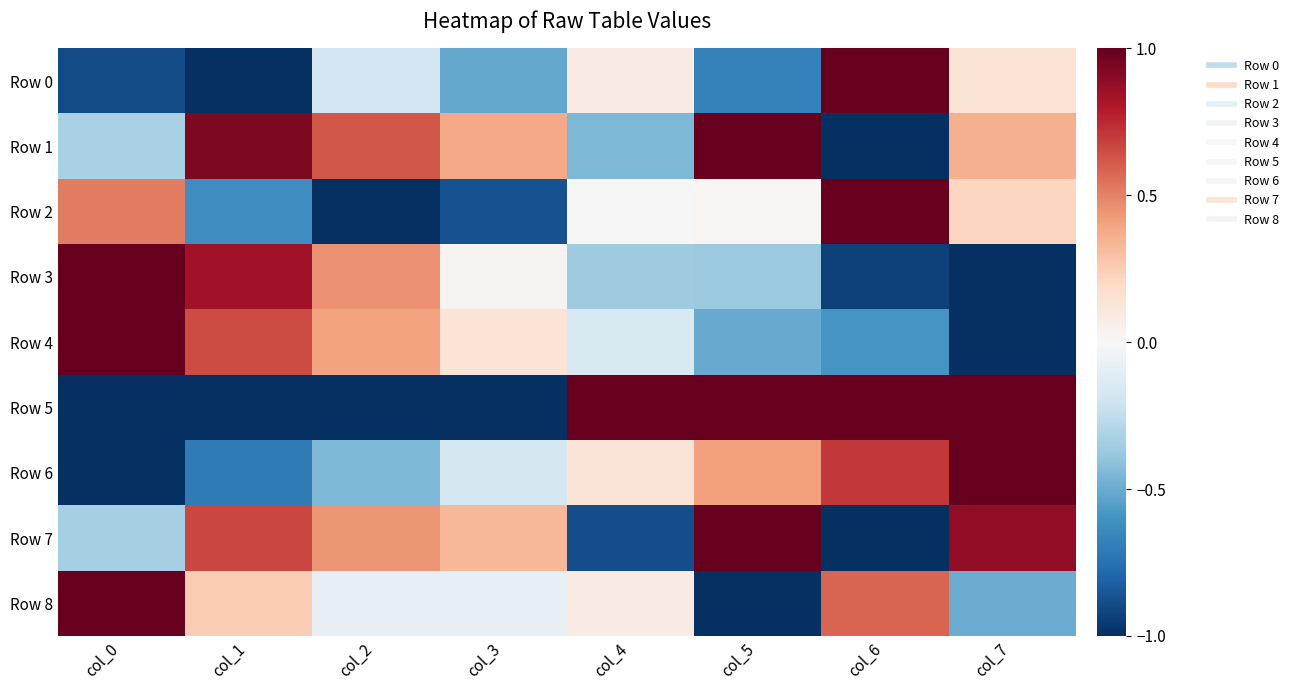

What is the spread (max minus min) of values at col_1?

1.9